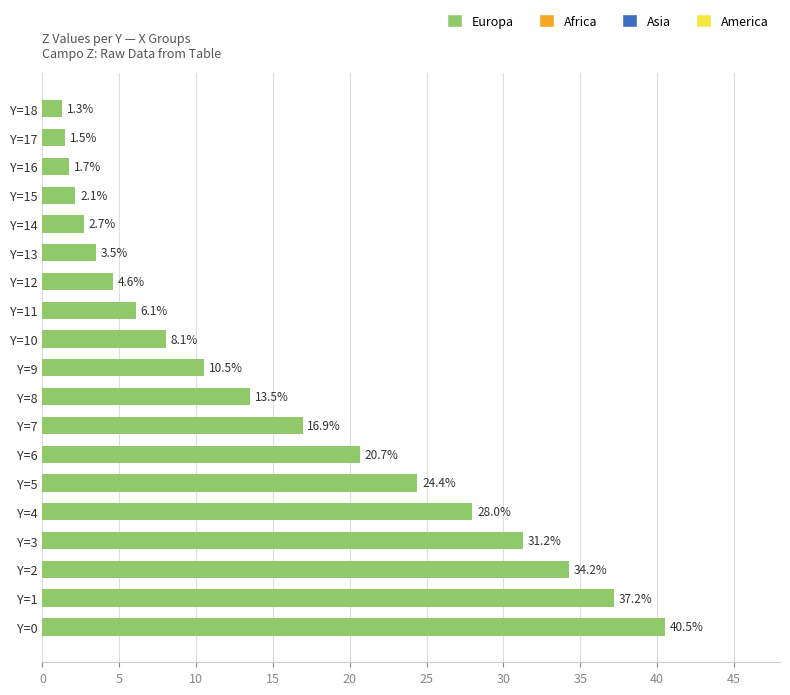

Rank the categories by value from highest to lowest.

Y=0, Y=1, Y=2, Y=3, Y=4, Y=5, Y=6, Y=7, Y=8, Y=9, Y=10, Y=11, Y=12, Y=13, Y=14, Y=15, Y=16, Y=17, Y=18